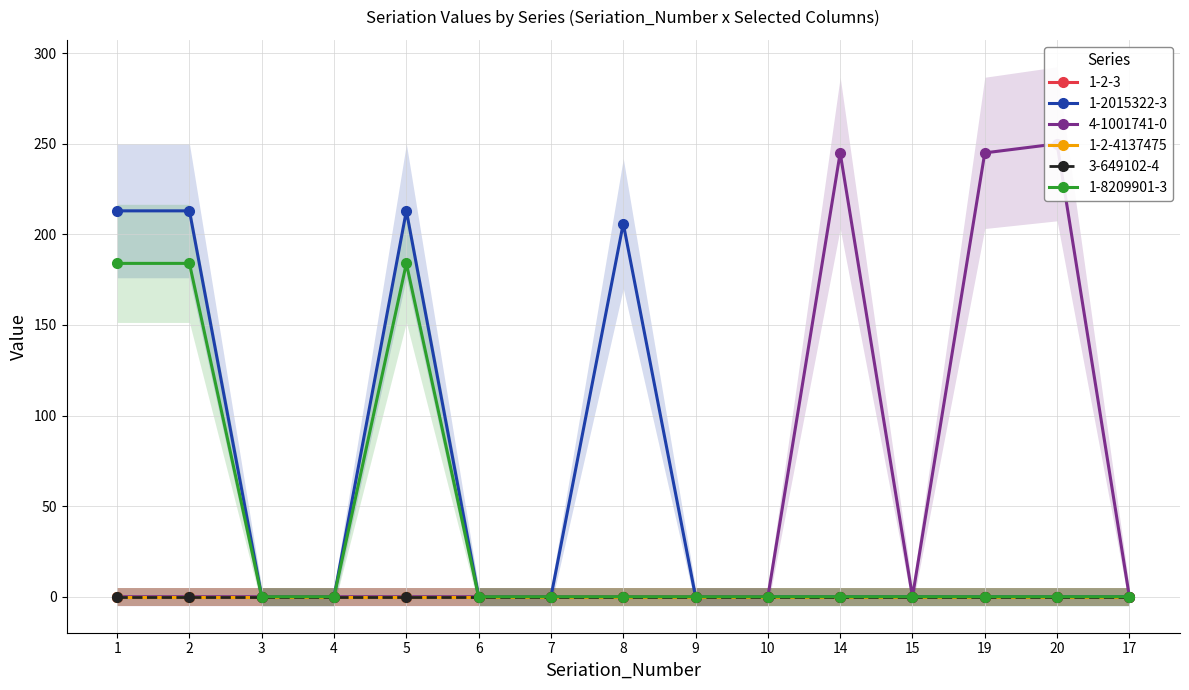

At how many categories does at least one series exceed 30?

7